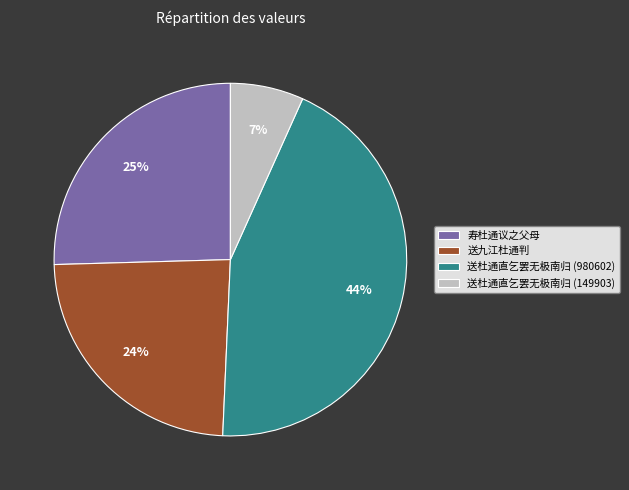

To the nearest percent, what is the combined percentage of 寿杜通议之父母 and 送杜通直乞罢无极南归 (149903)?

32%